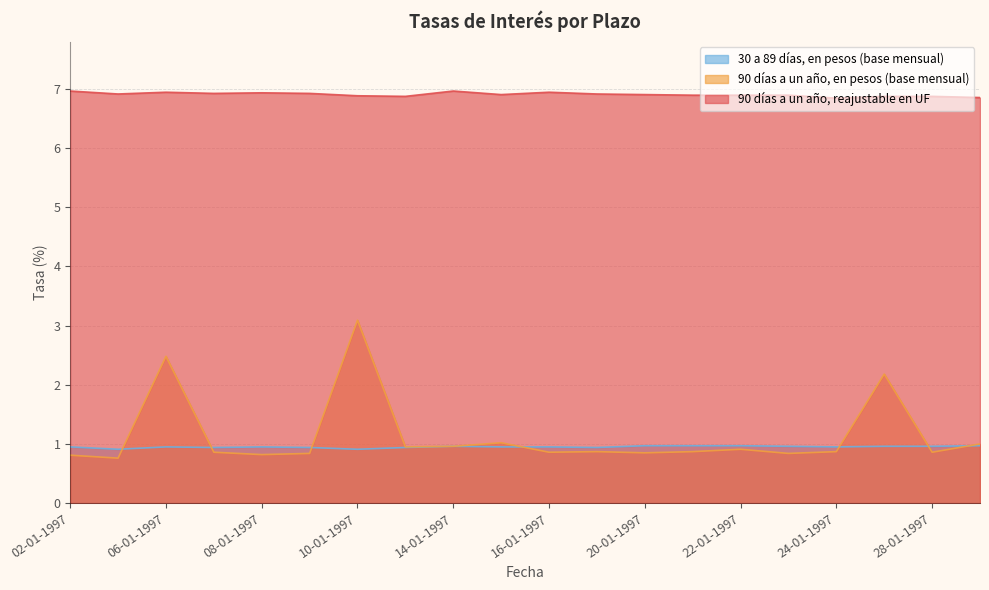

At which label is 90 días a un año, en pesos (base mensual) closest to 1?

29-01-1997